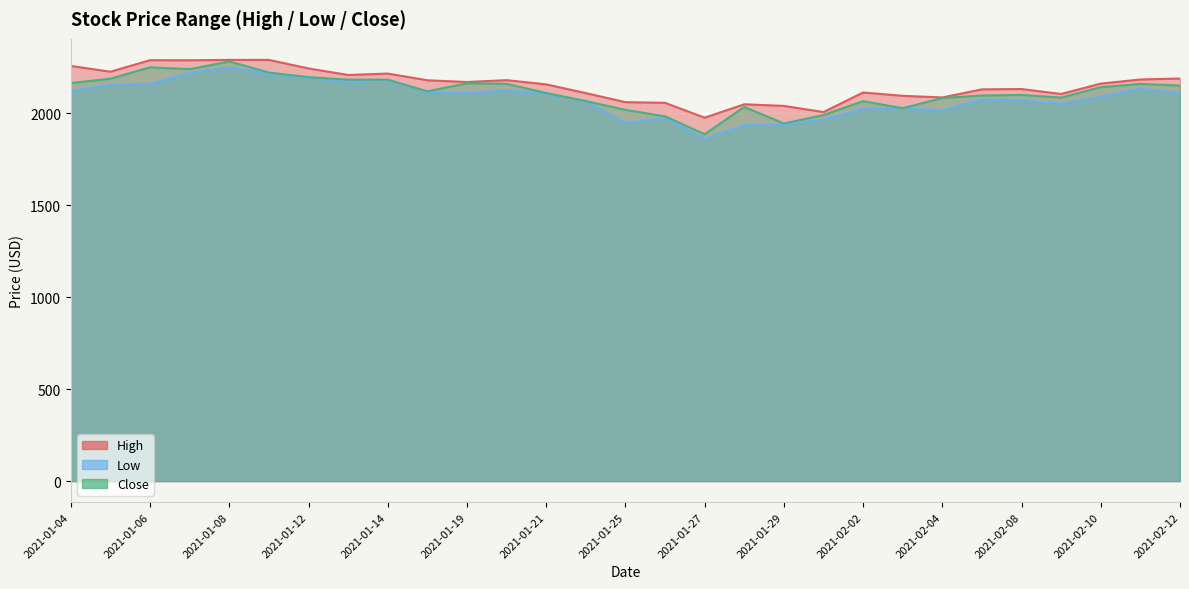

What is the label of the 6th point from the right?

2021-02-05